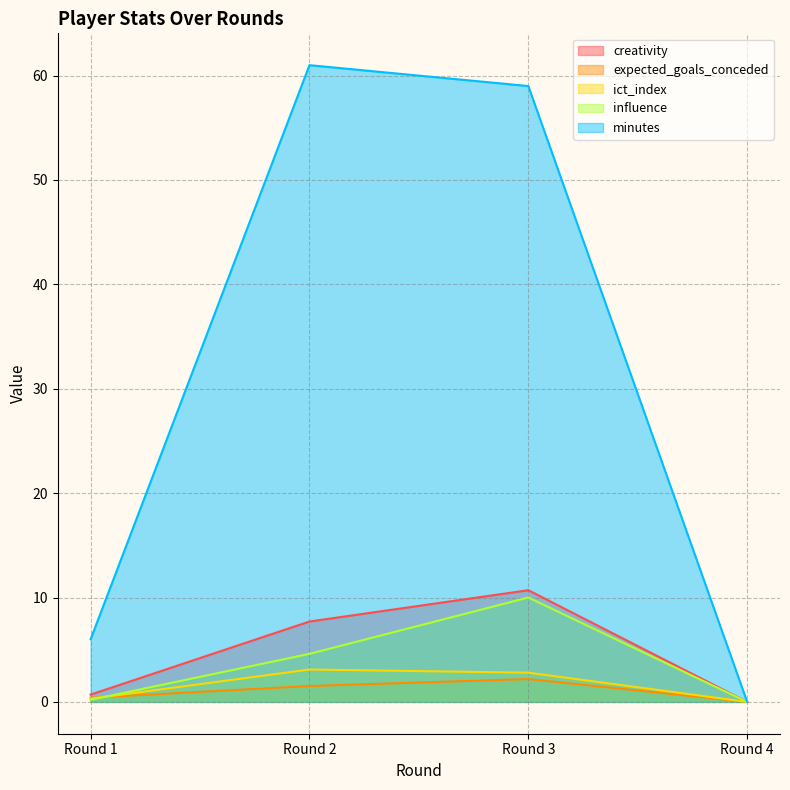

True or false: influence has more than 2 points higher than both neighbors.

False